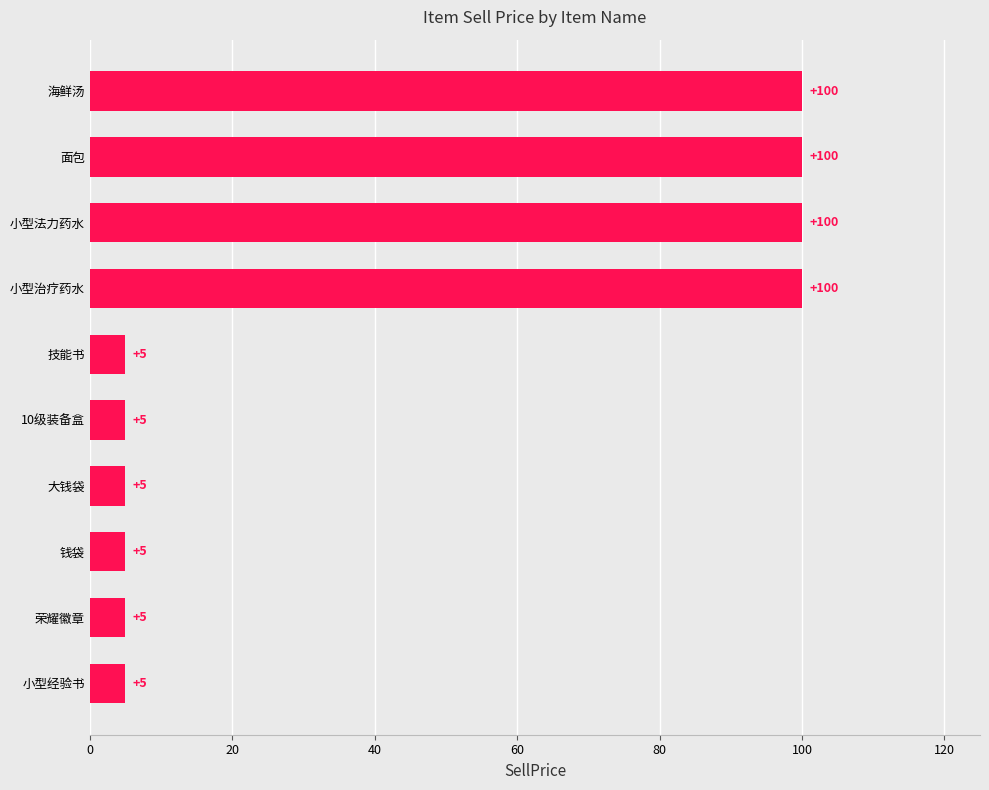

Is it true that the value at 小型法力药水 is 132?

False